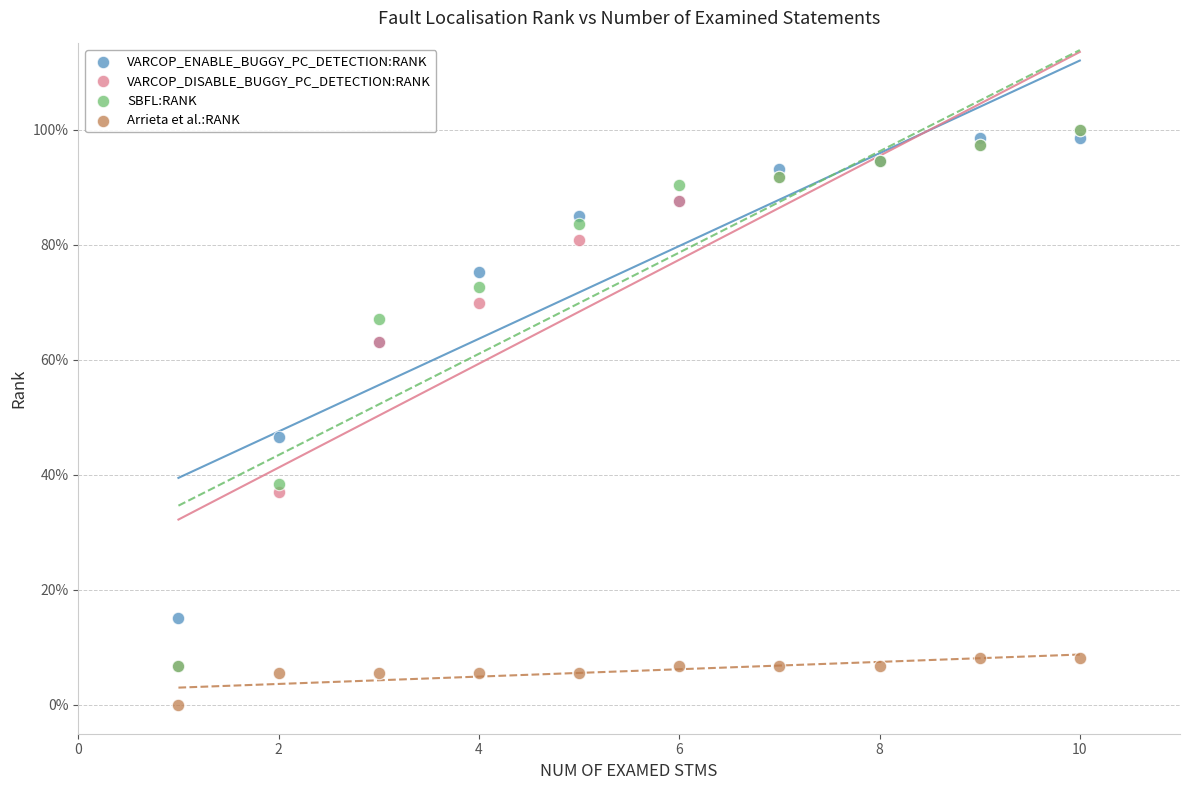

What are all the series names shown in the legend?

VARCOP_ENABLE_BUGGY_PC_DETECTION:RANK, VARCOP_DISABLE_BUGGY_PC_DETECTION:RANK, SBFL:RANK, Arrieta et al.:RANK